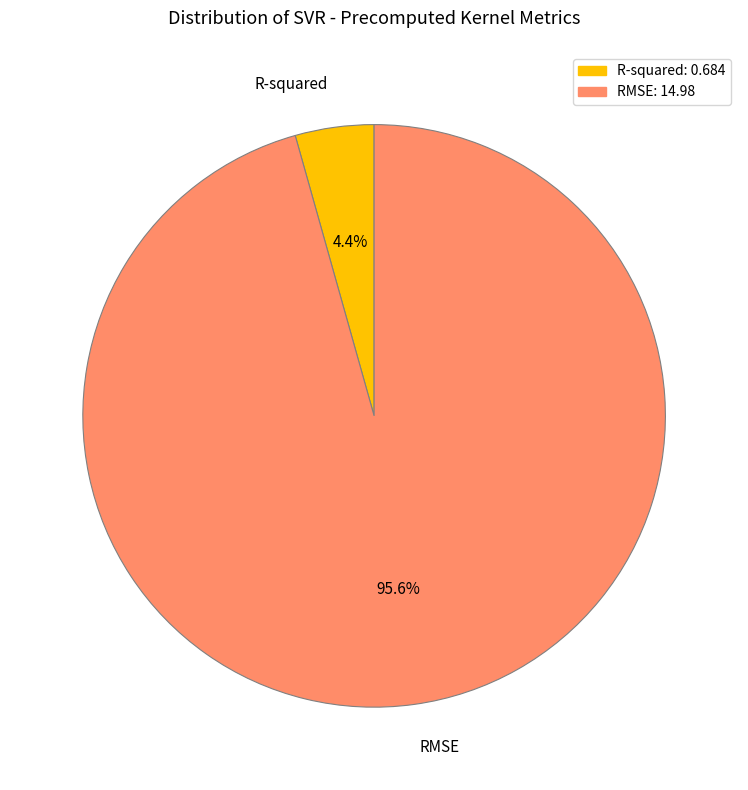

Do RMSE and R-squared together represent more than half of the pie?

Yes